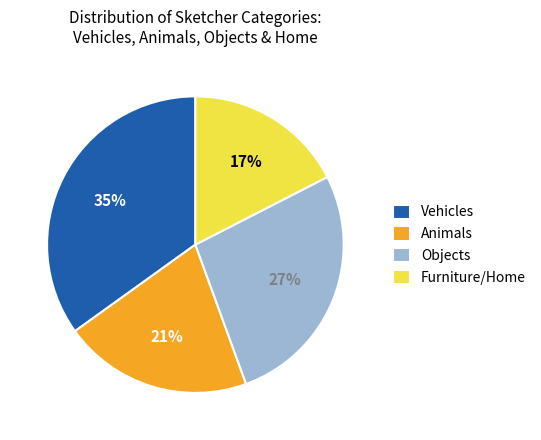

Is there a majority slice in this chart?

No